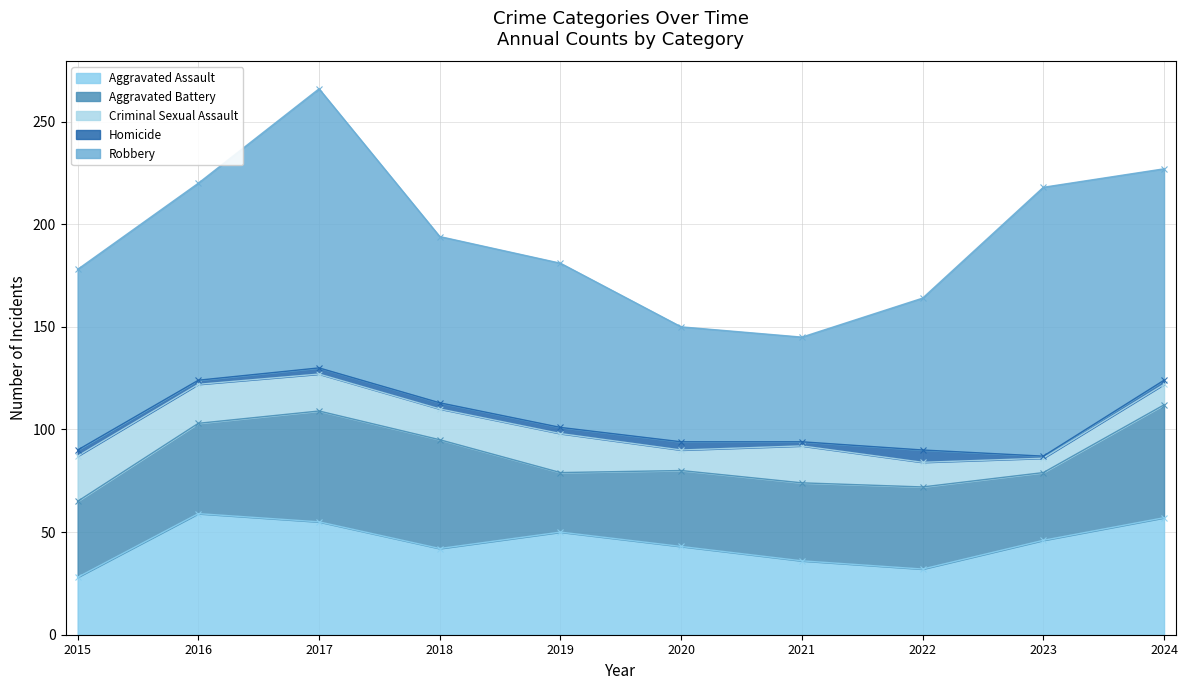

What are all the series names shown in the legend?

Aggravated Assault, Aggravated Battery, Criminal Sexual Assault, Homicide, Robbery